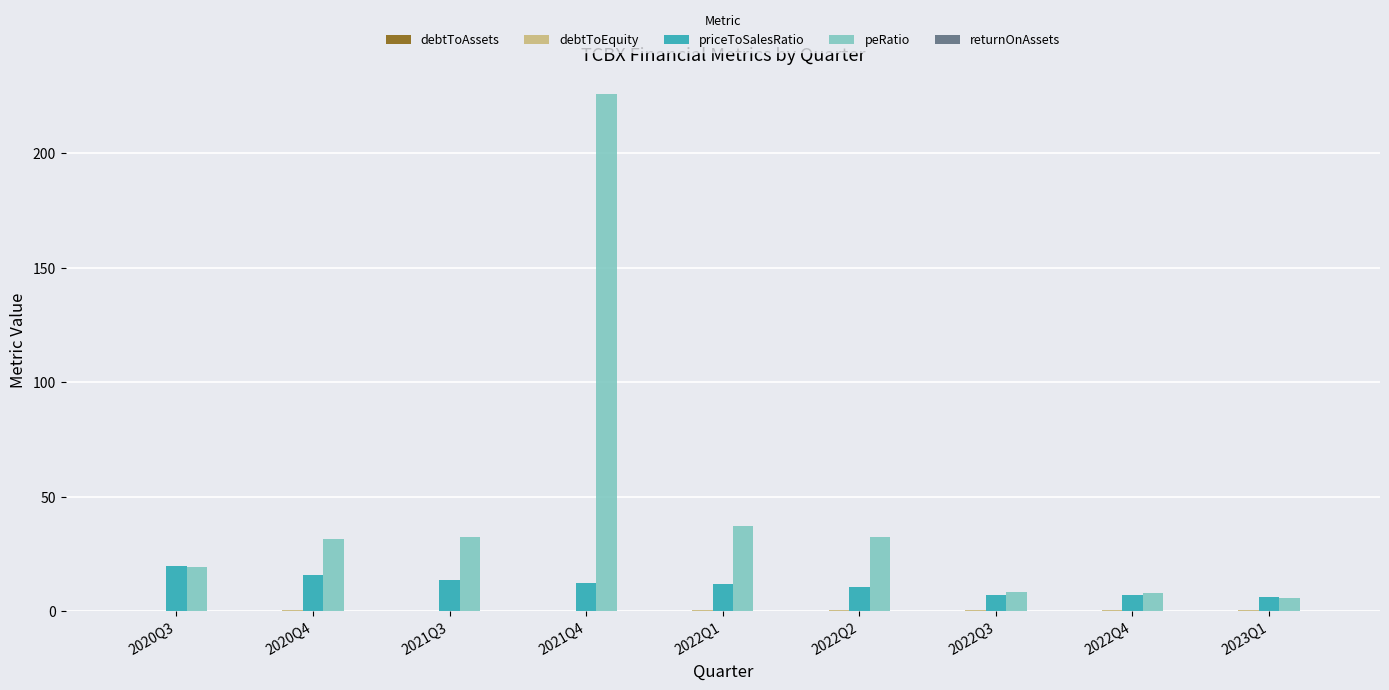

At which category is the sum across all series the highest?

2021Q4